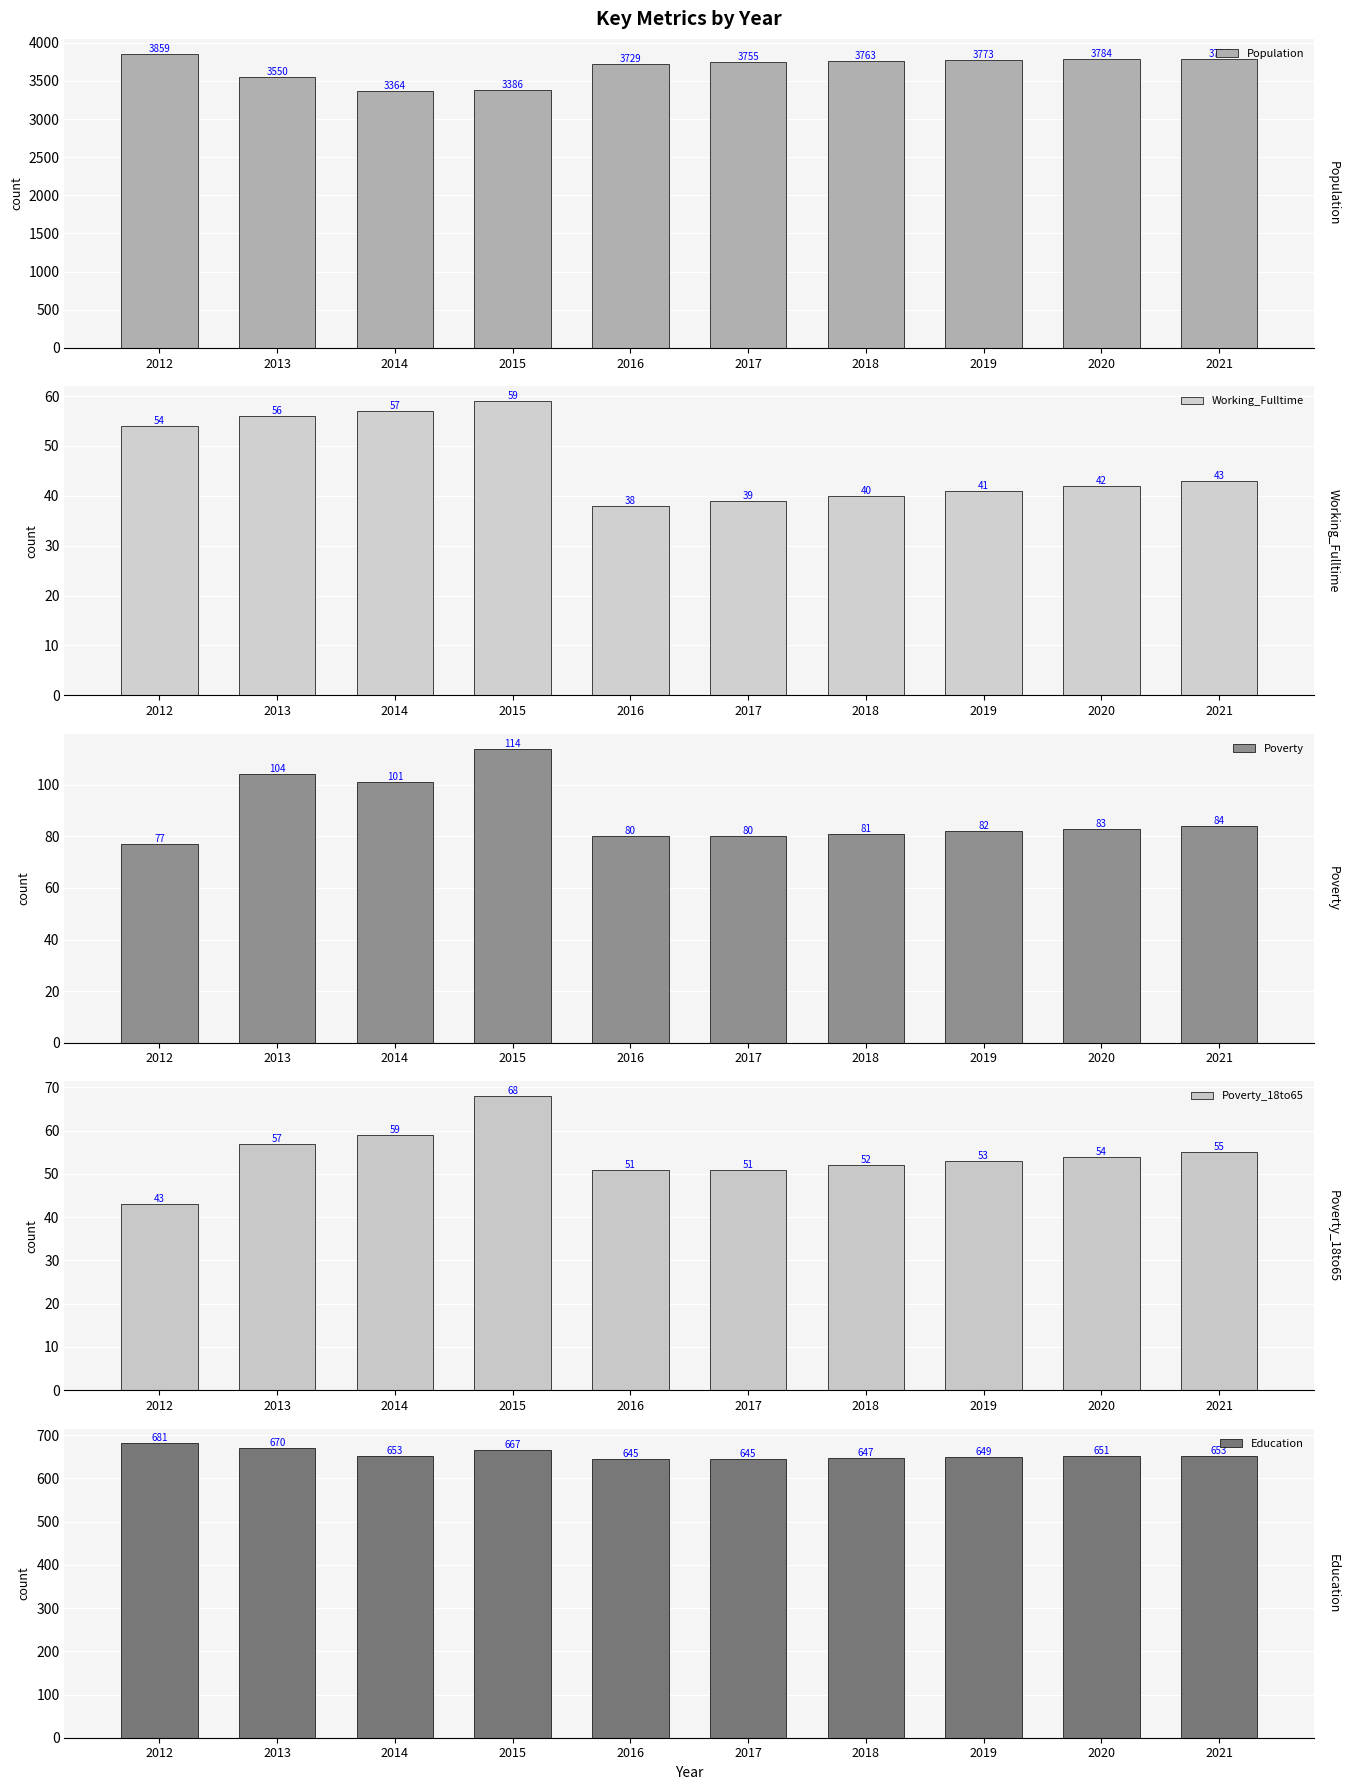

Which category has the highest value across all series?

2012